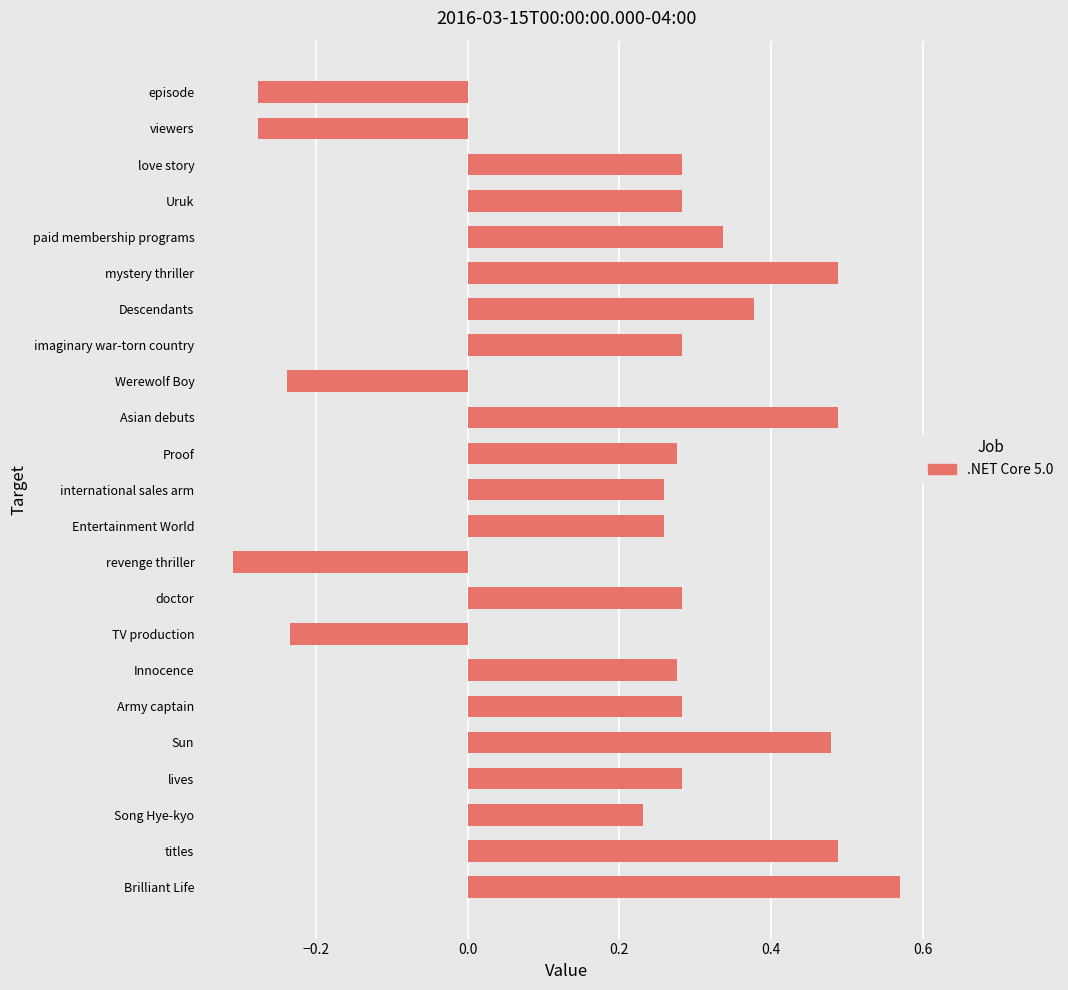

What is the change in value from paid membership programs to titles?

+0.2